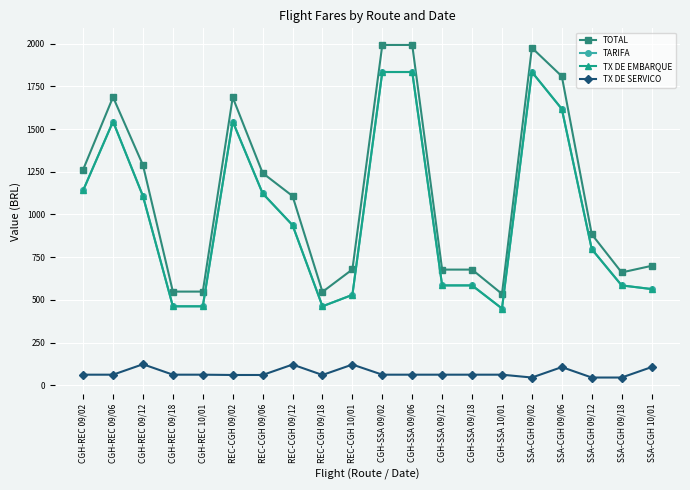

In TX DE SERVICO, how many points are higher than both neighbors (excluding endpoints)?

4